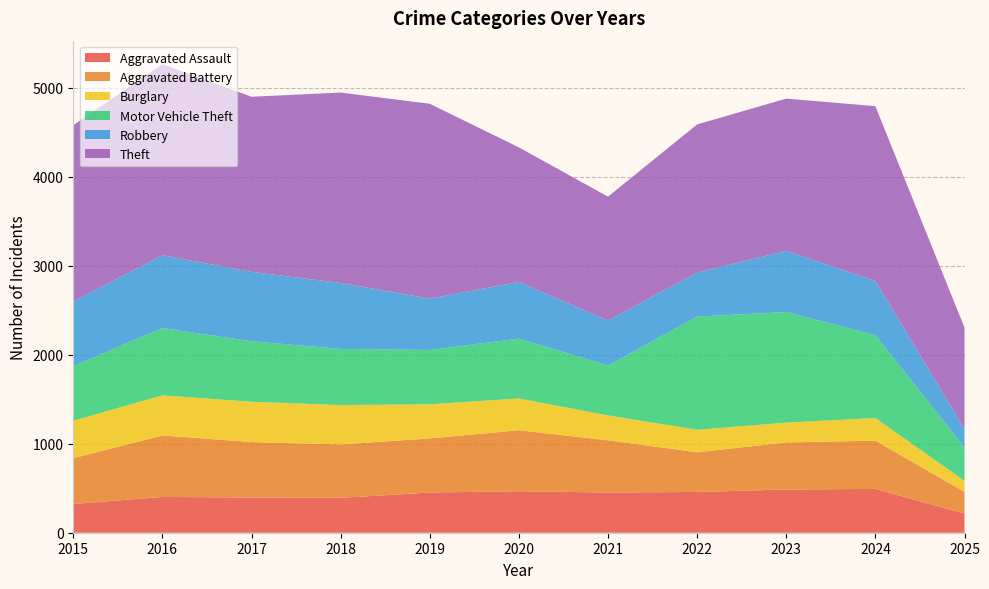

Reading right to left, extract all data points from this chart.

Aggravated Assault: 215	492	486	458	452	466	452	392	396	402	323
Aggravated Battery: 244	543	529	446	587	686	608	600	623	691	515
Burglary: 124	254	223	253	280	357	383	443	453	451	421
Motor Vehicle Theft: 377	931	1243	1272	560	673	611	631	680	756	614
Robbery: 205	610	687	495	506	637	577	741	780	819	726
Theft: 1140	1964	1711	1665	1392	1512	2190	2140	1968	2148	1981